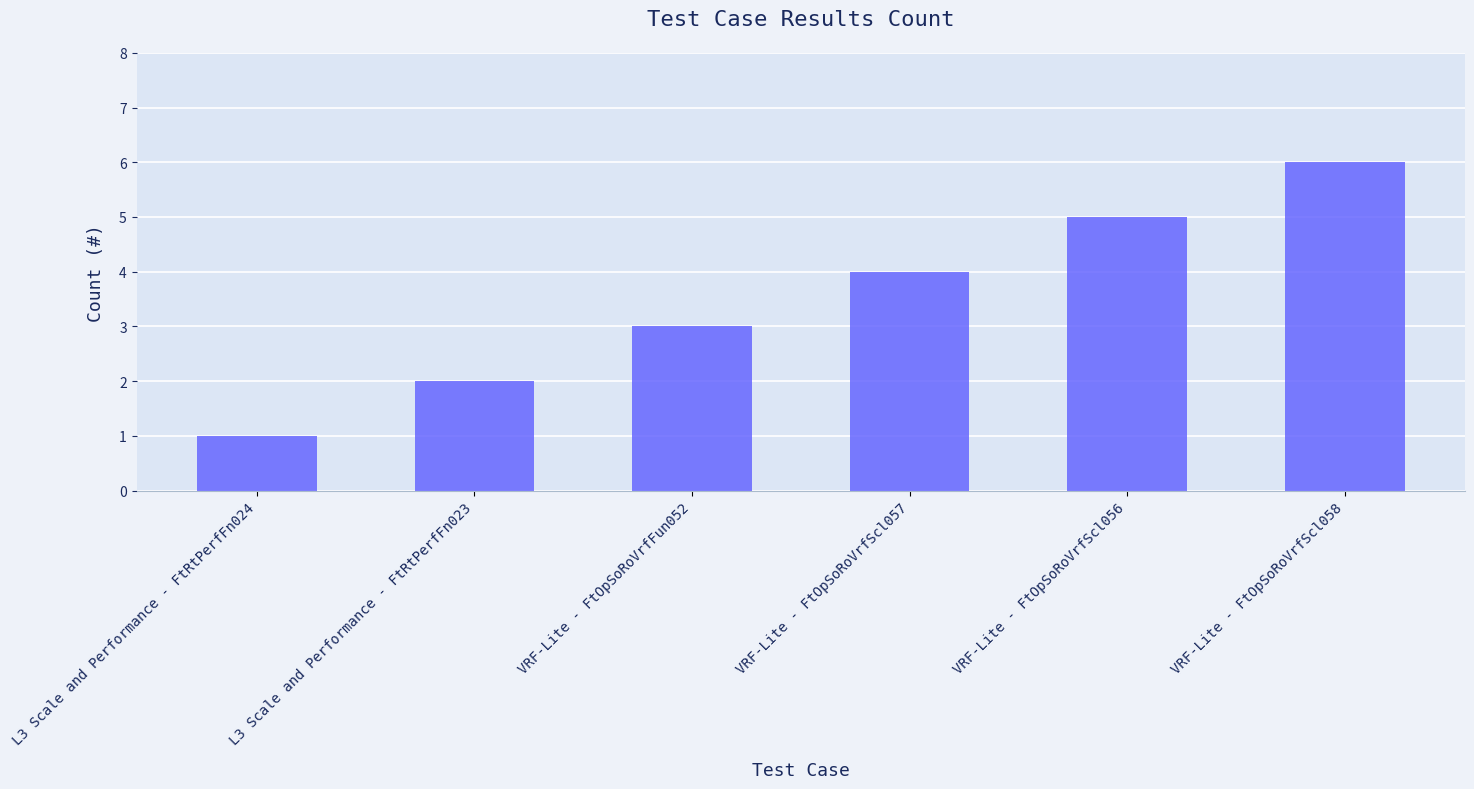

Read the value at VRF-Lite - FtOpSoRoVrfScl058.

6